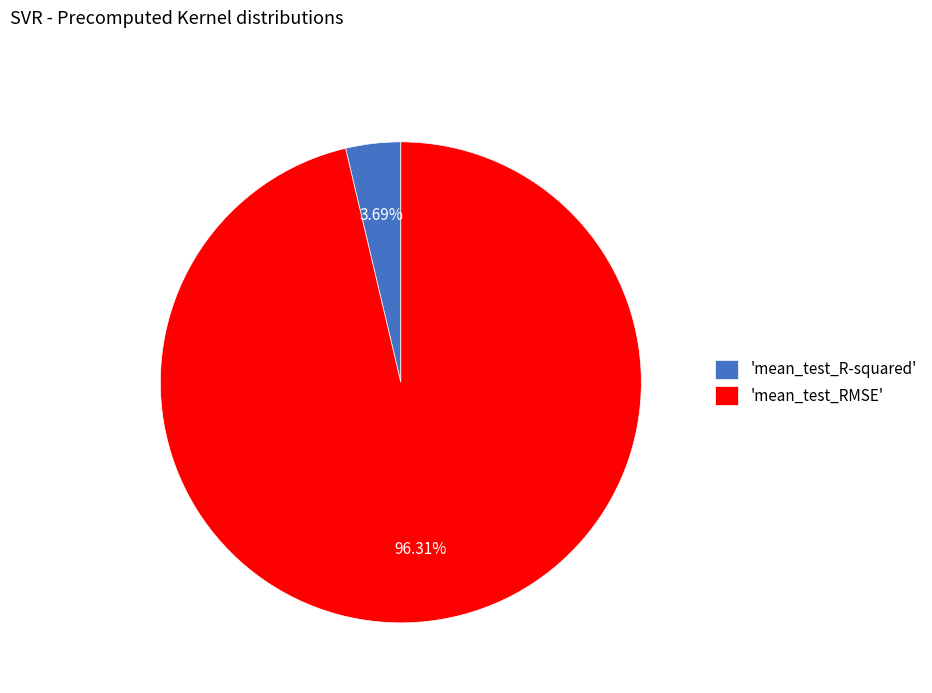

Is 'mean_test_RMSE' the majority of the pie?

Yes